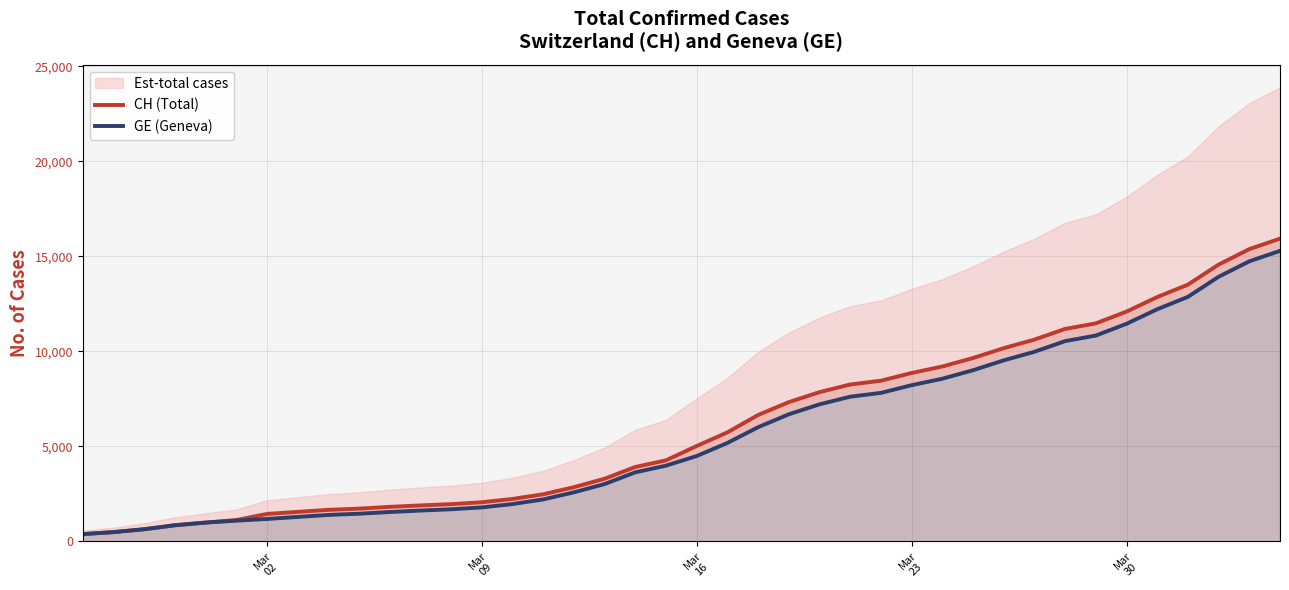

Does the chart display data point markers on the line(s)?

No